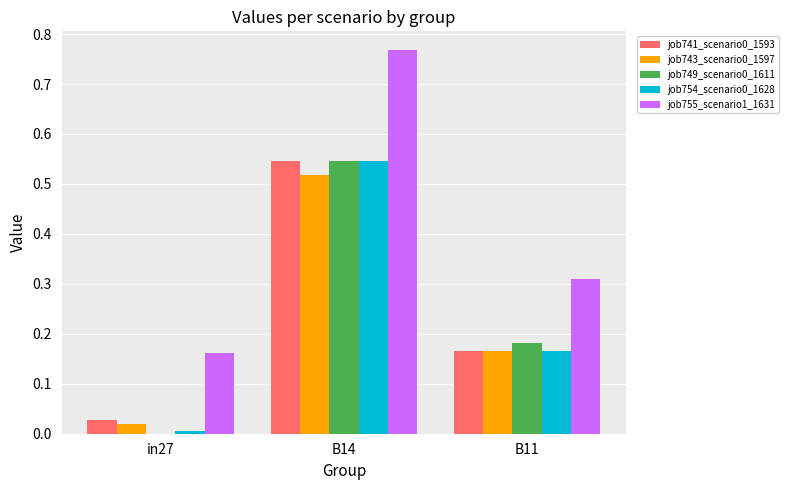

The job743_scenario0_1597 series shows 0.3 at B11. True or false?

False